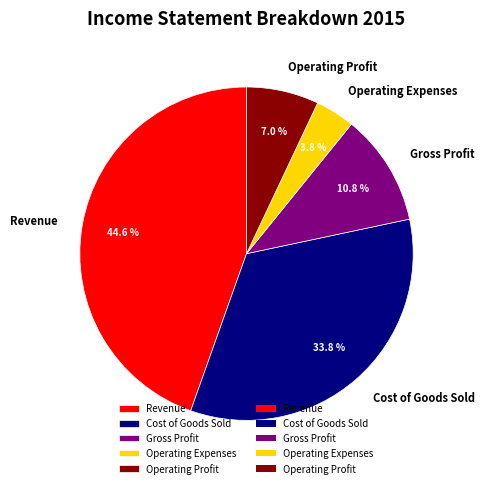

What percentage is the Operating Profit slice, to the nearest percent?

7%